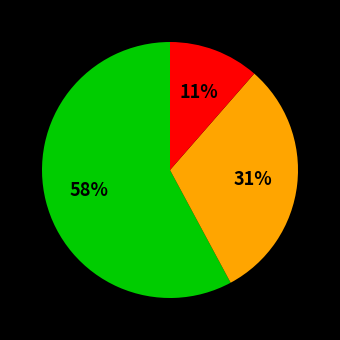

Does any single category account for the majority?

Yes